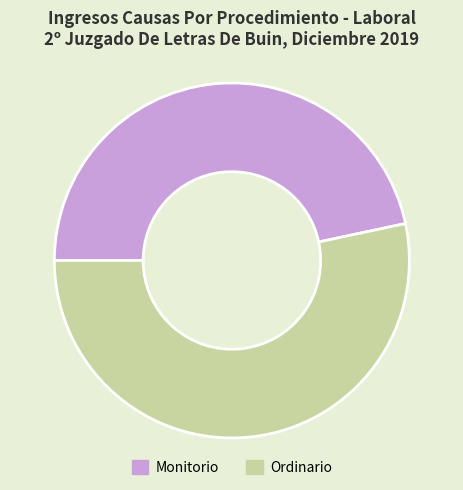

Is the sum of Monitorio and Ordinario greater than half?

Yes